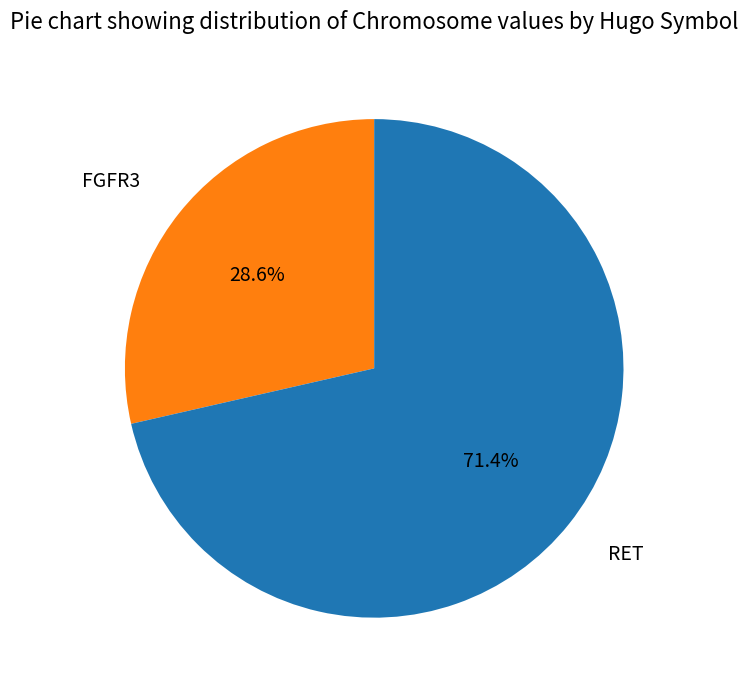

How many slices are in this pie chart?

2